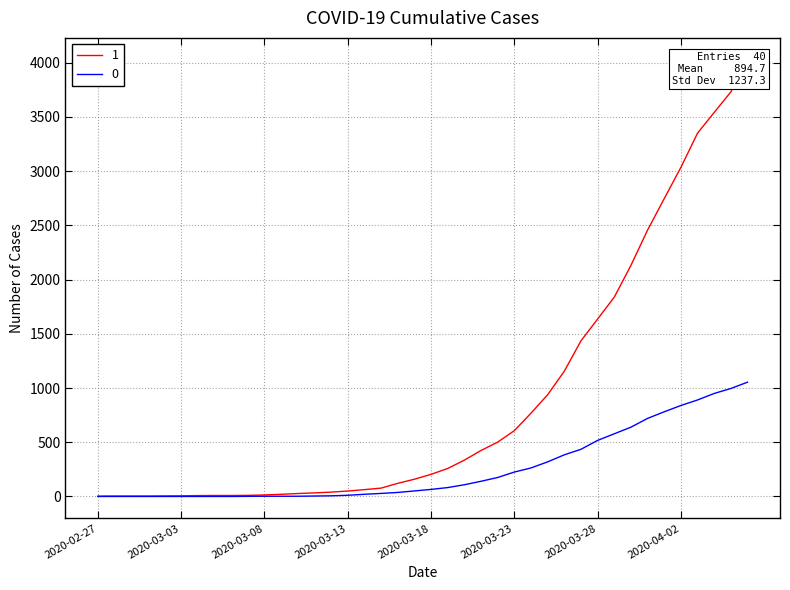

What are all the series names shown in the legend?

1, 0